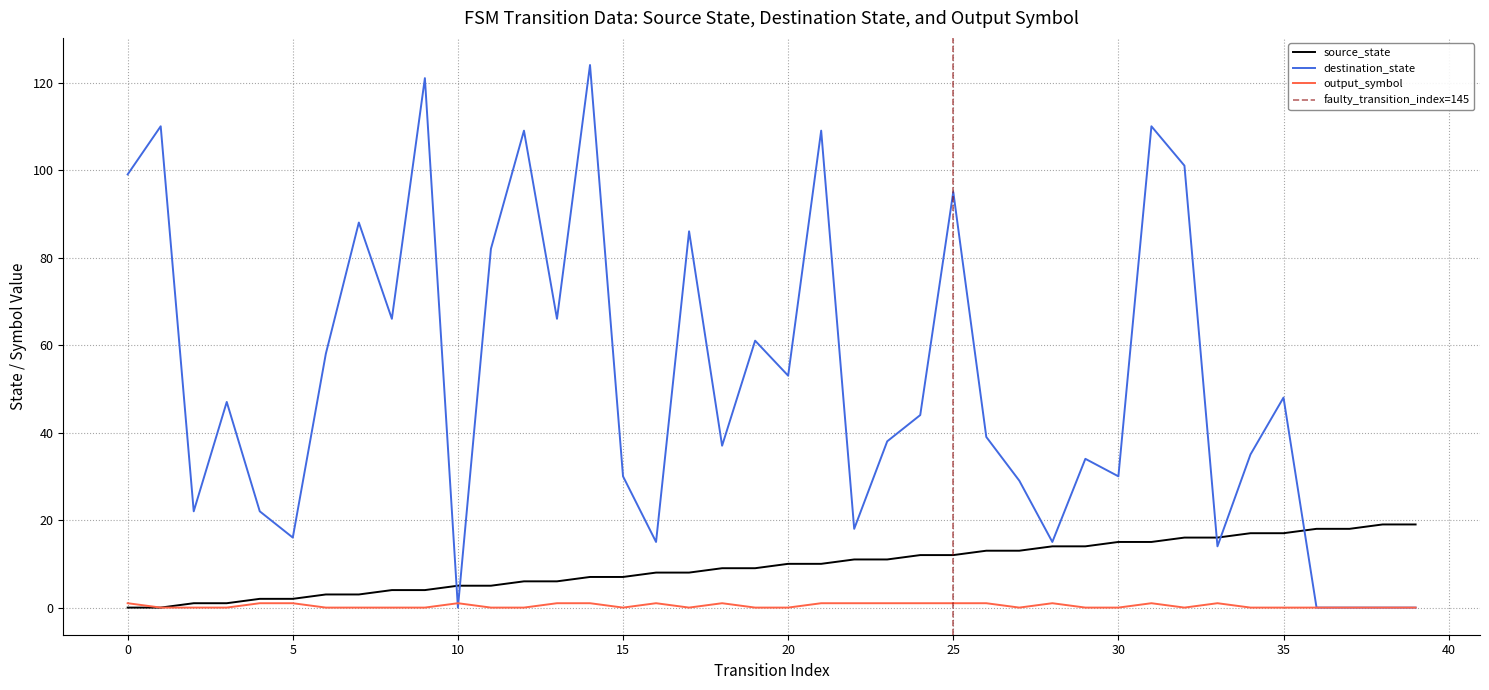

Between 22 and 26, which series saw the biggest shift?

destination_state